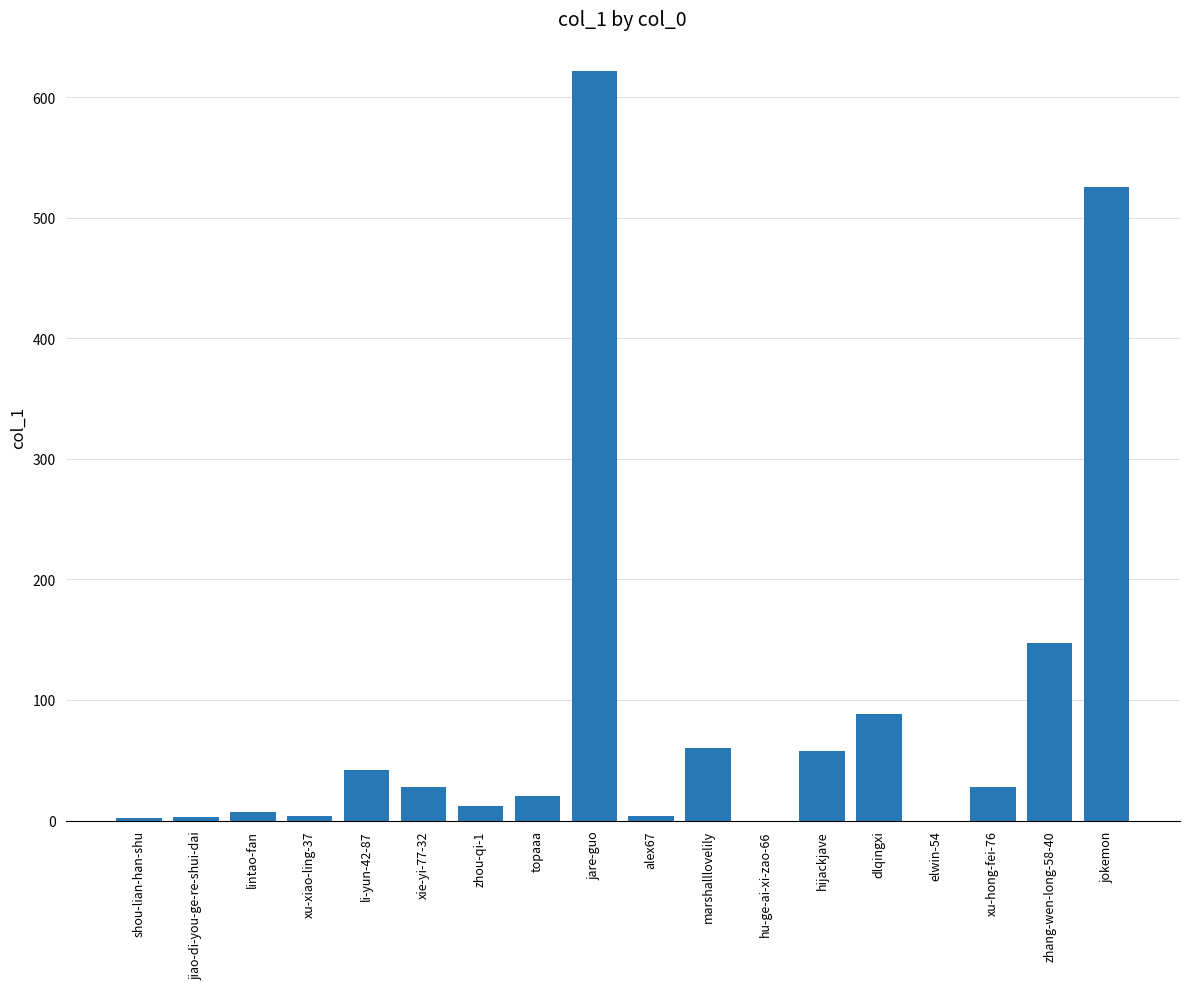

Approximately how many times larger is the value at xu-hong-fei-76 compared to dlqingxi?

0.3